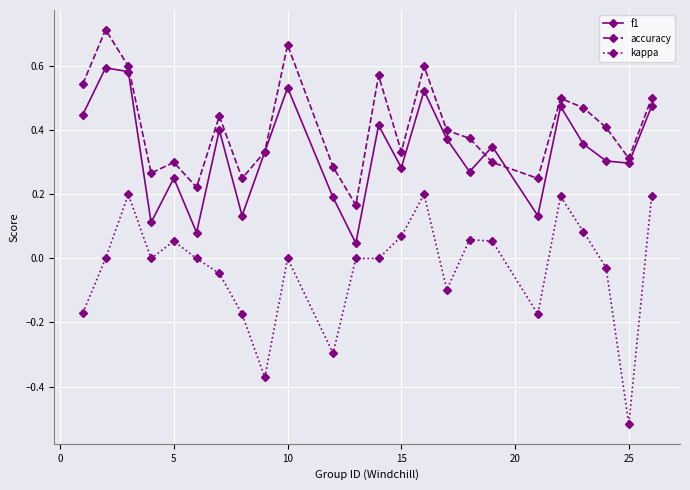

What are all the series names shown in the legend?

f1, accuracy, kappa